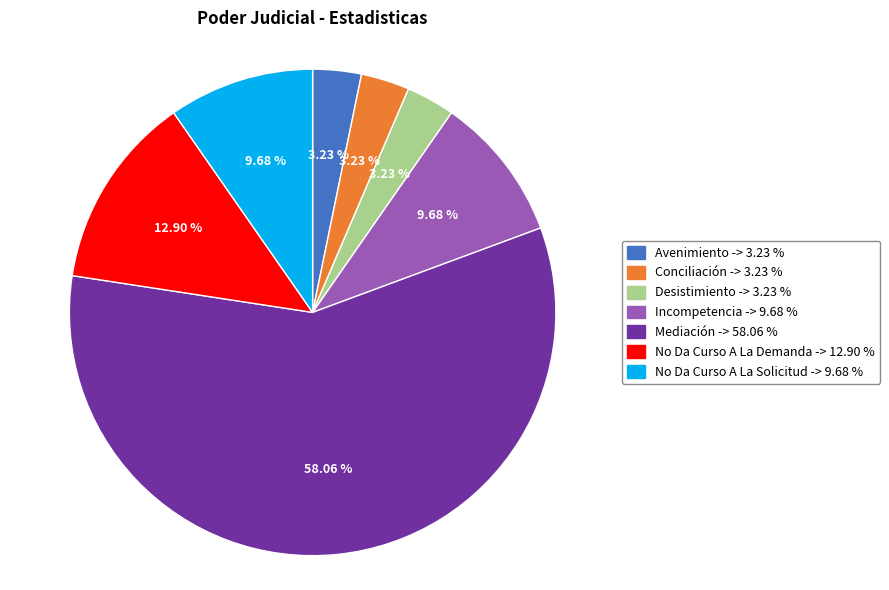

To the nearest percent, what percentage of the pie is Desistimiento?

3%